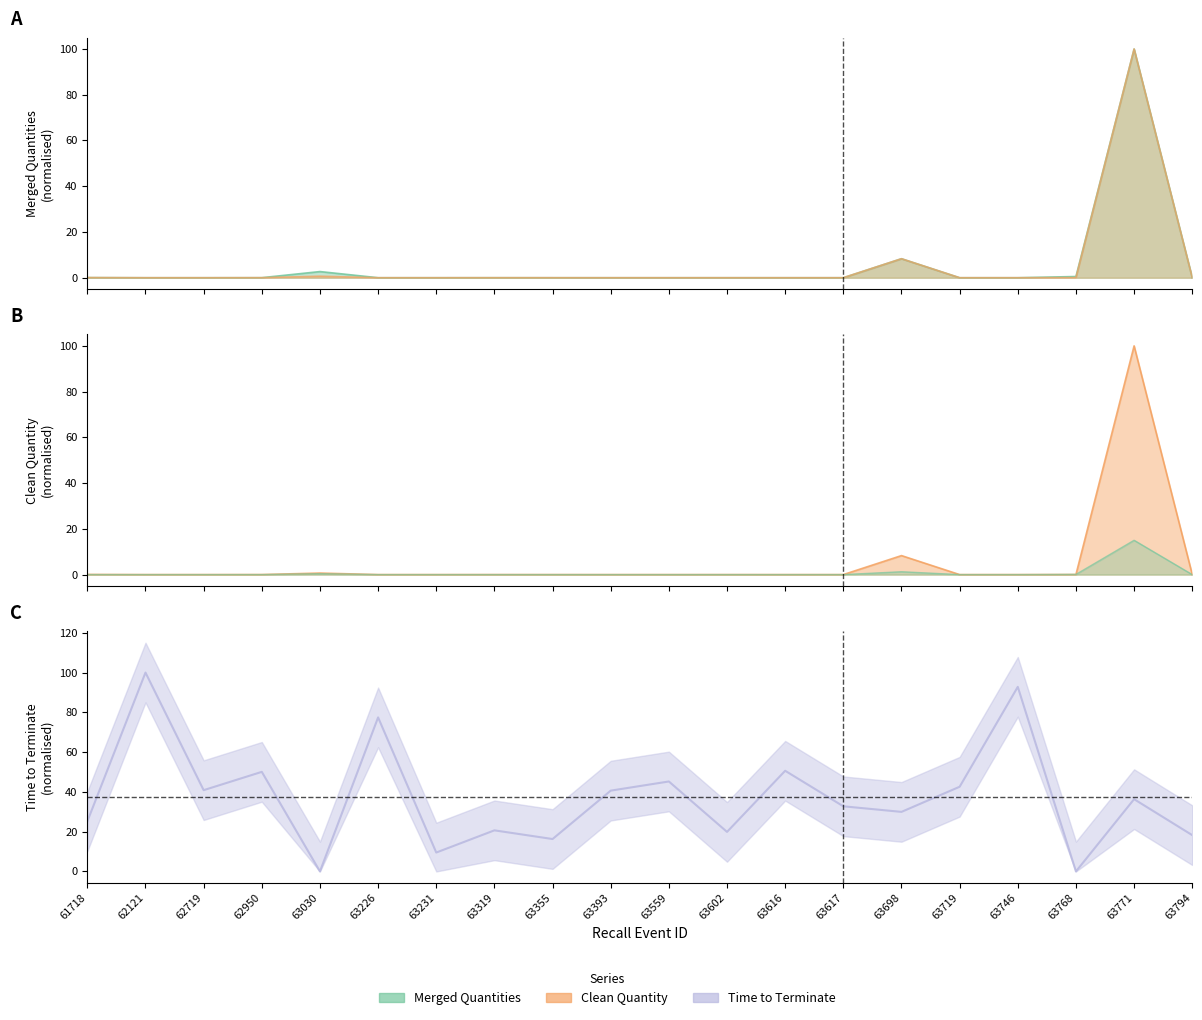

What is the difference between the maximum and minimum values in the Clean Quantity series?

100.0